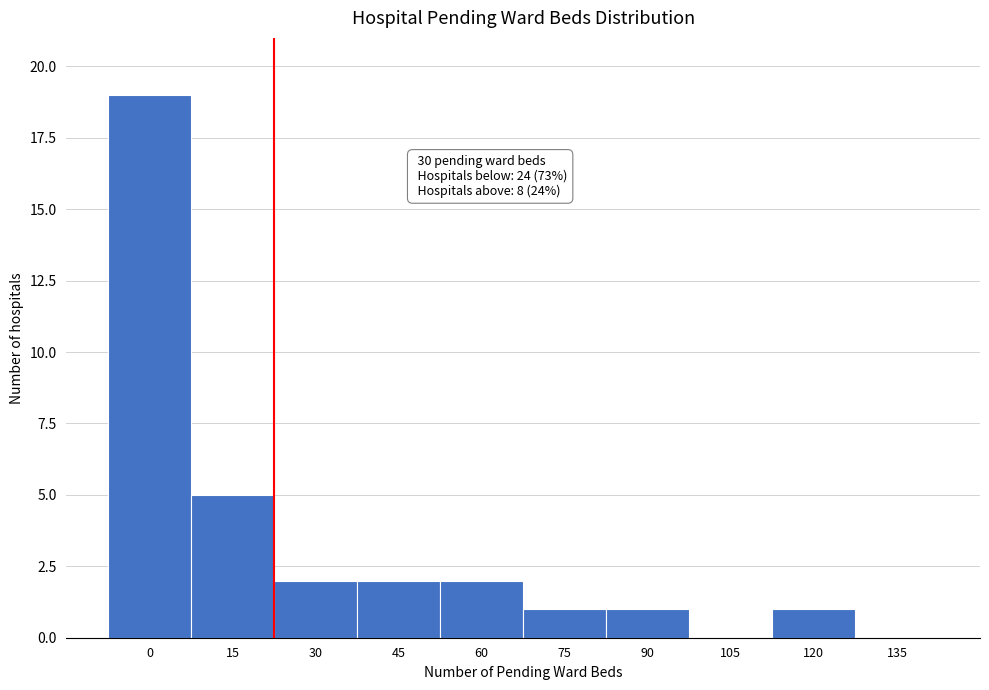

Reading right to left, extract all data points from this chart.

135=0	120=1	105=0	90=1	75=1	60=2	45=2	30=2	15=5	0=19